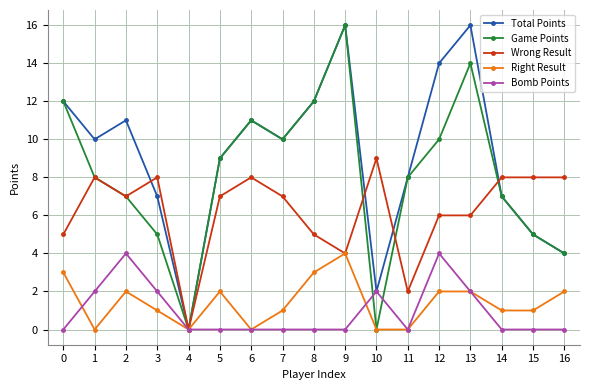

What is the average value of the Right Result series?

1